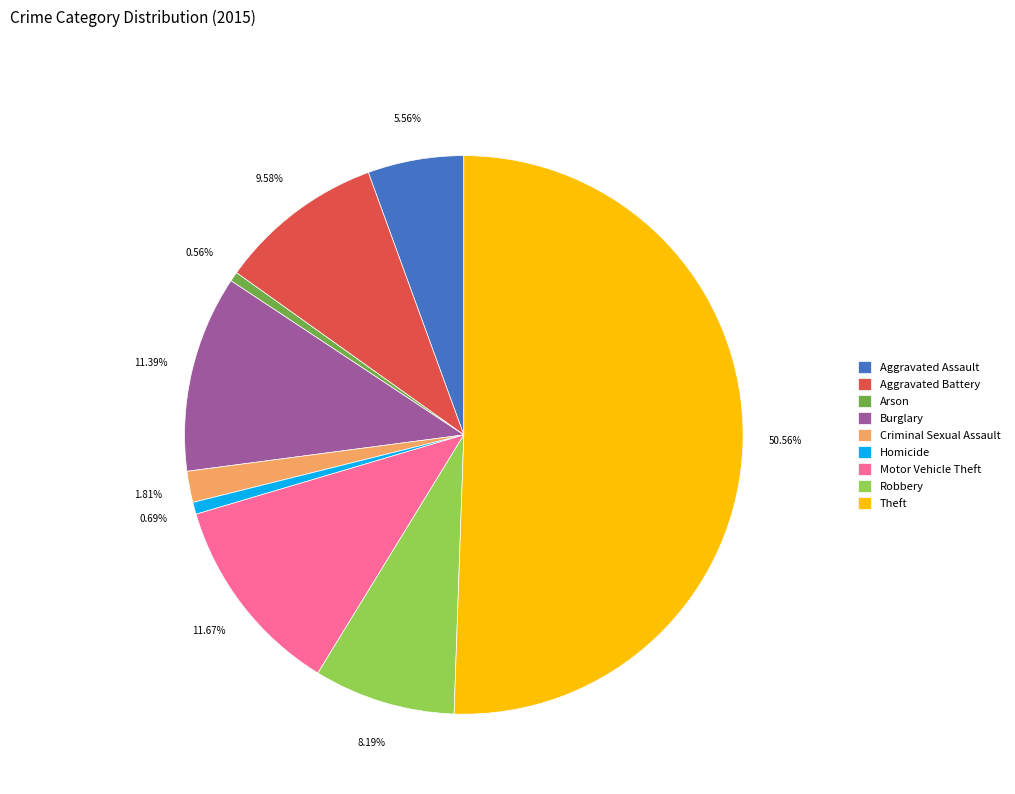

The Aggravated Battery slice represents 19% of the pie. True or false?

False